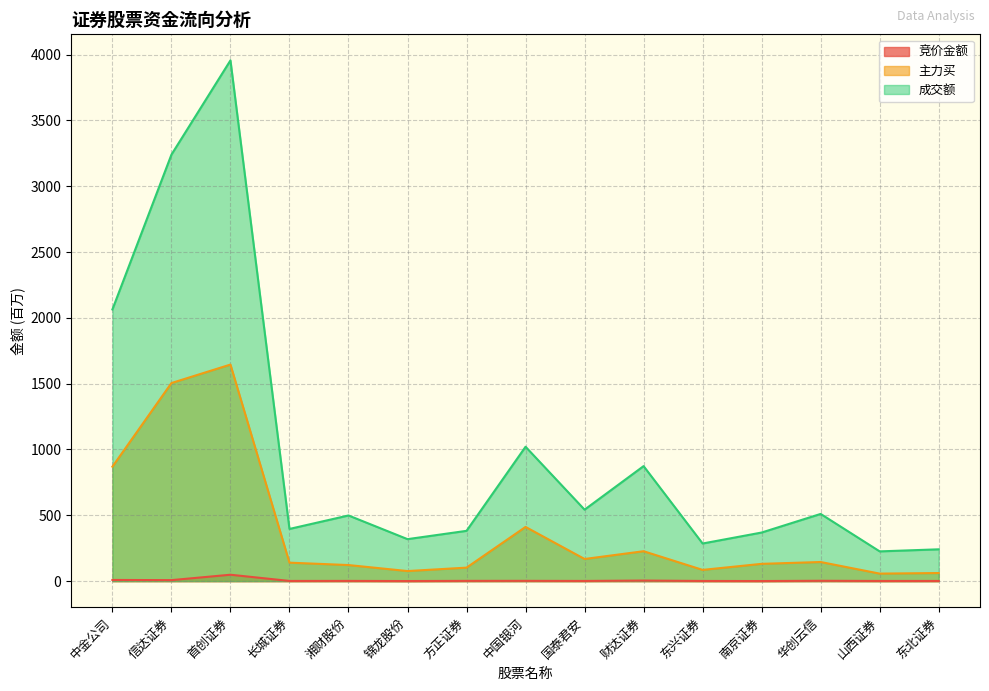

Which series has the widest spread of values?

成交额